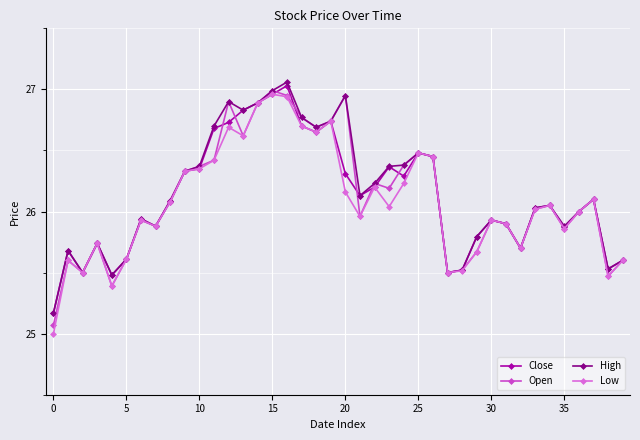

What is the smallest value displayed?

25.0